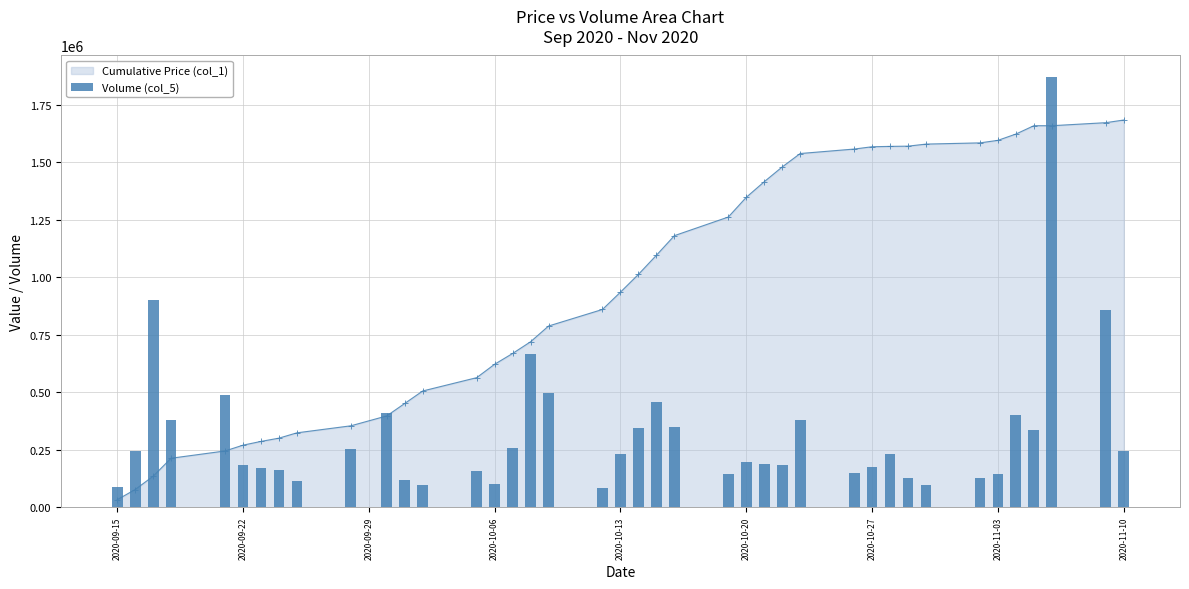

What is the sum of all values?

12600755